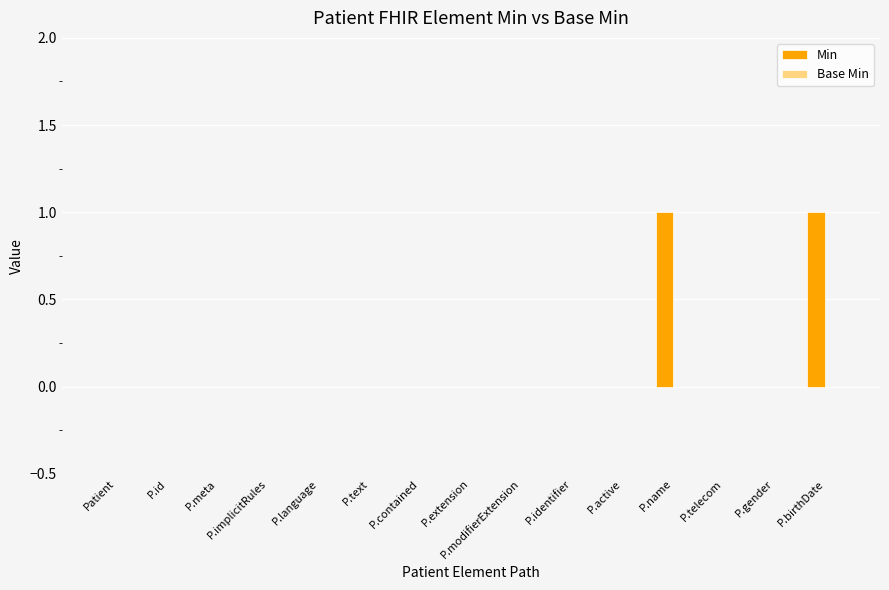

Is it true that the value at P.implicitRules is 0?

True